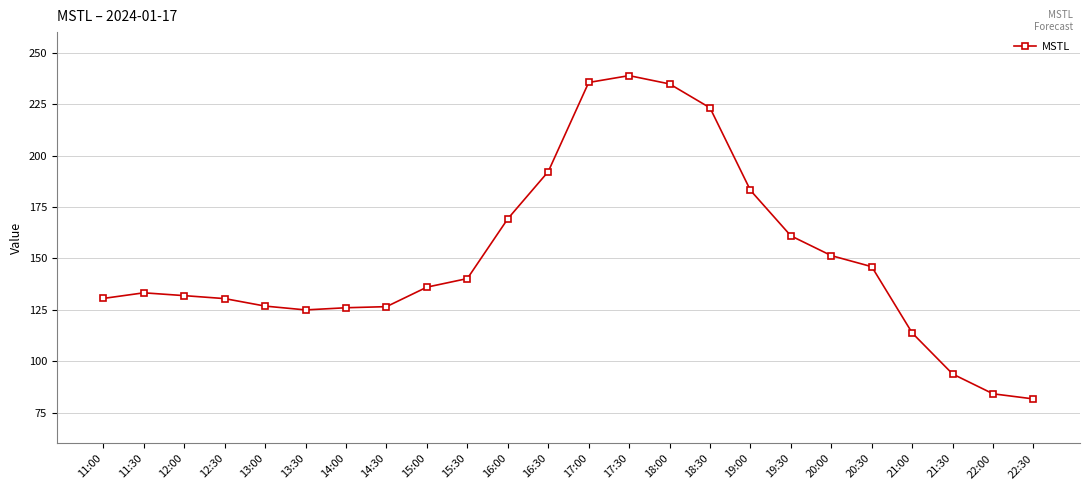

Which category has the lowest value across all series?

22:30